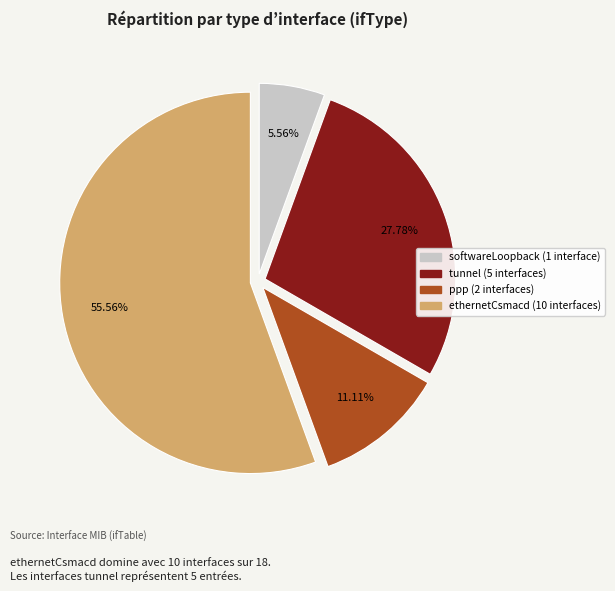

To the nearest percent, what is the difference between the largest and smallest slice percentages?

50%